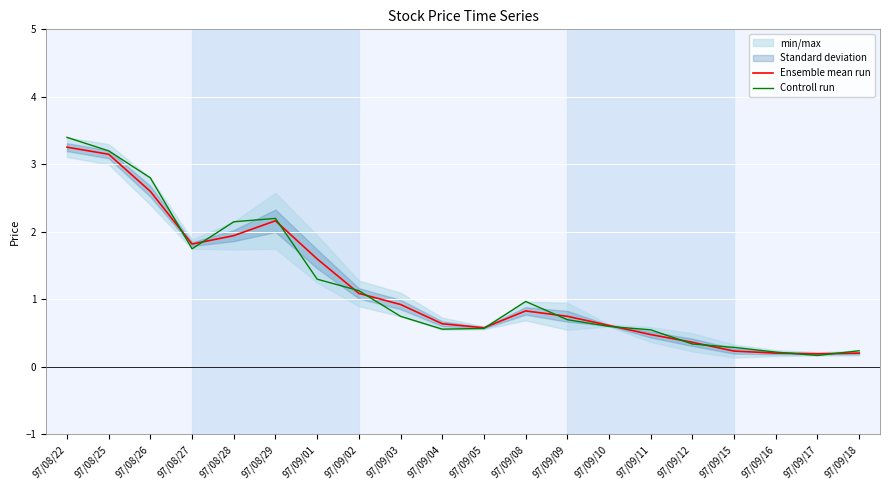

What is the difference between the second highest and second lowest values in the Controll run series?

3.0